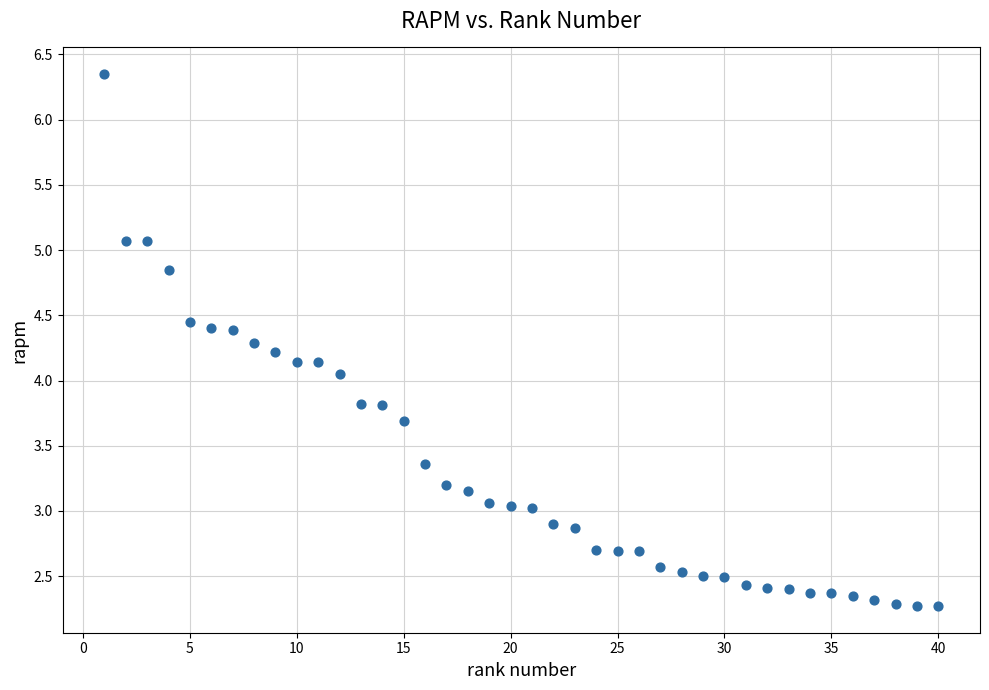

What is the range of X values (max minus min)?

39.0